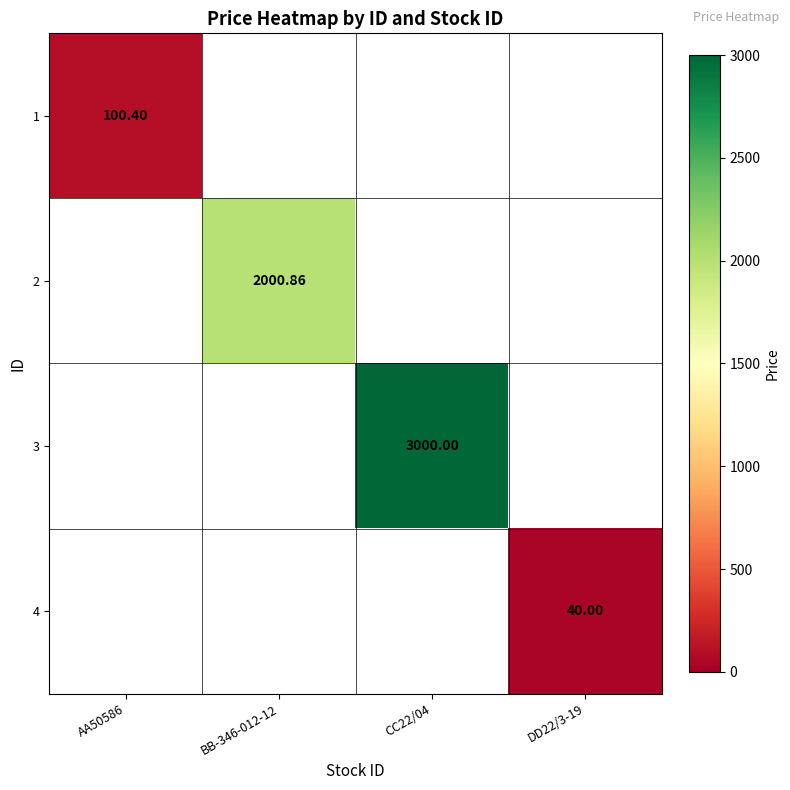

What is the greatest value displayed?

3000.0